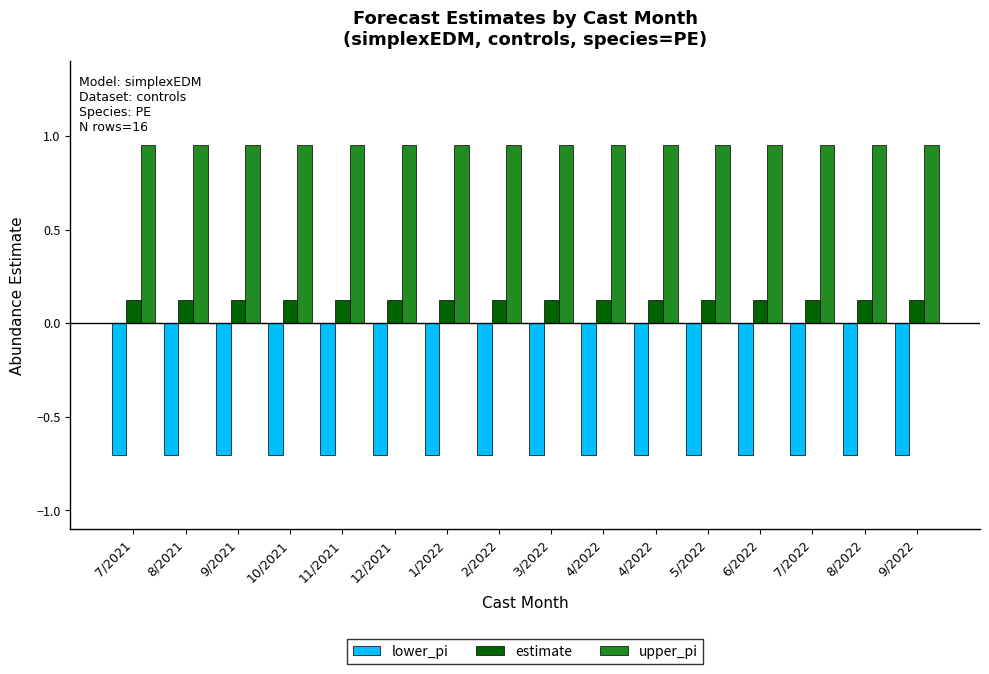

What are all the series names shown in the legend?

lower_pi, estimate, upper_pi